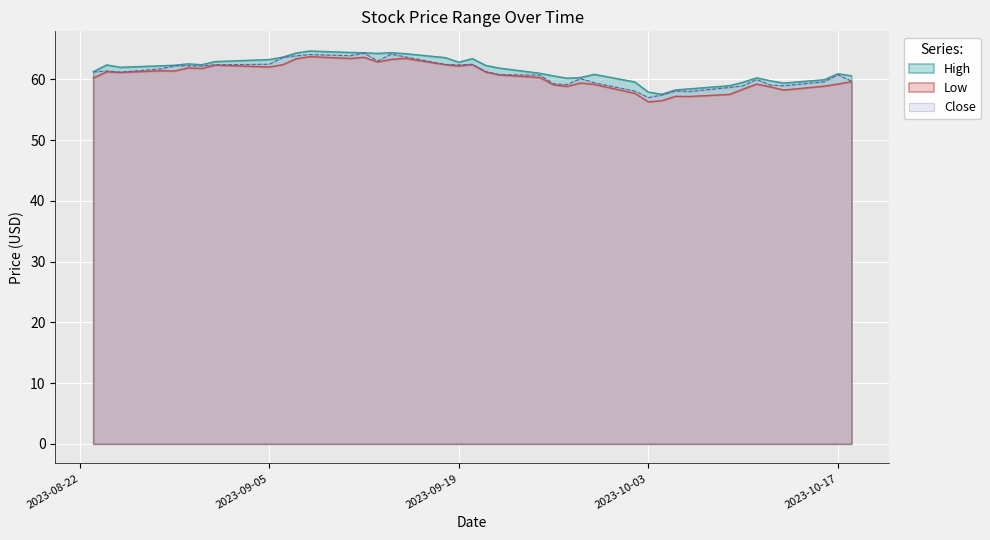

What is the lowest value of the Close series?

57.0